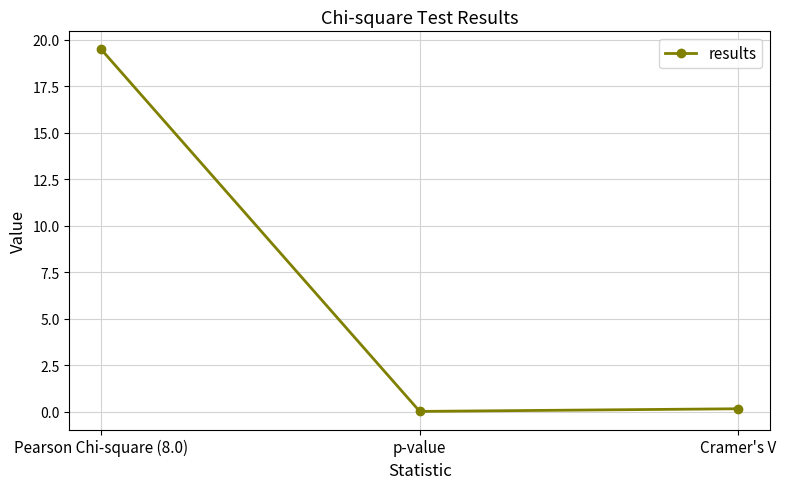

The chart shows a value of 0.0 at p-value. True or false?

True